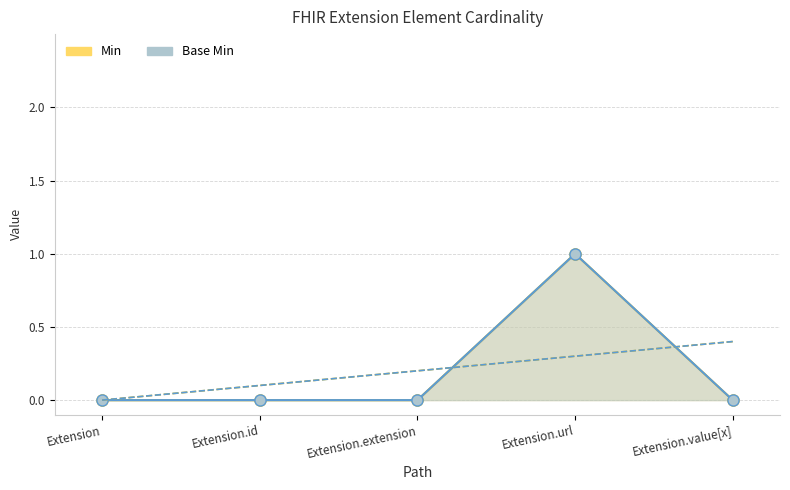

Which series has the largest total across all categories?

Min